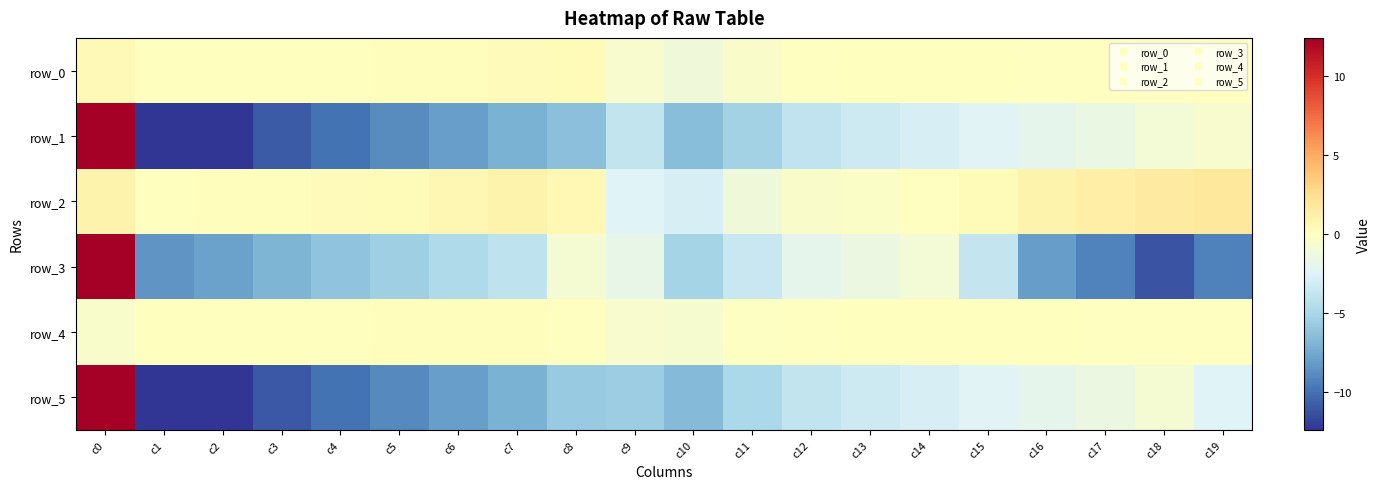

At which label does row_1 reach its minimum?

c1